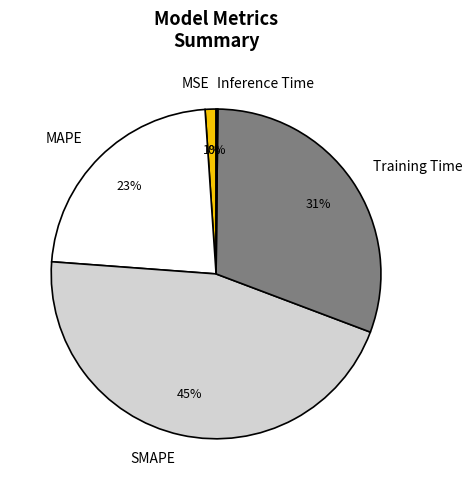

True or false: MAPE accounts for 34% of the total.

False